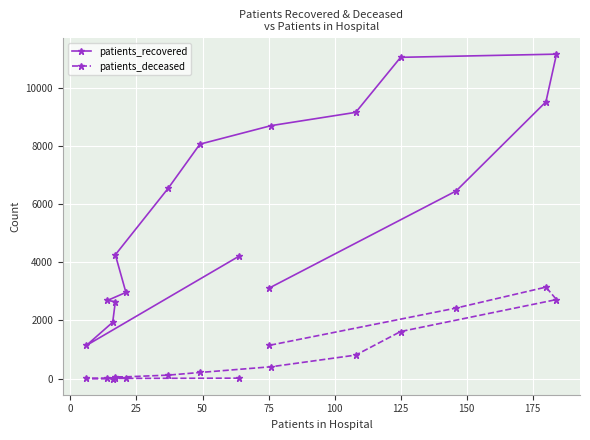

What is the average value of the patients_deceased series?

794